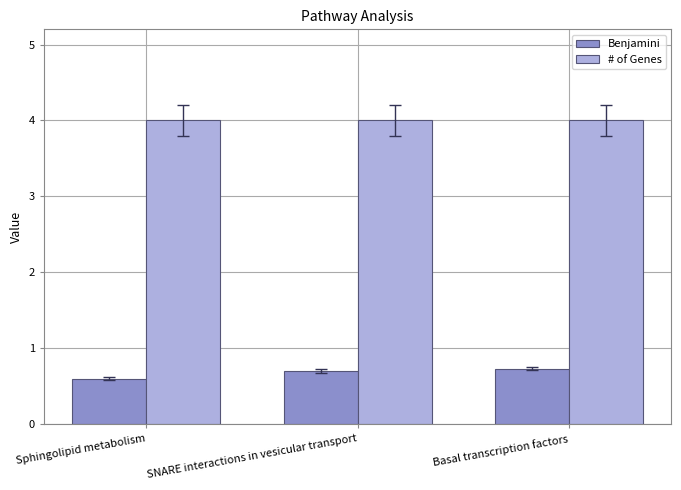

Rank the series by their average value, from lowest to highest.

Benjamini, # of Genes